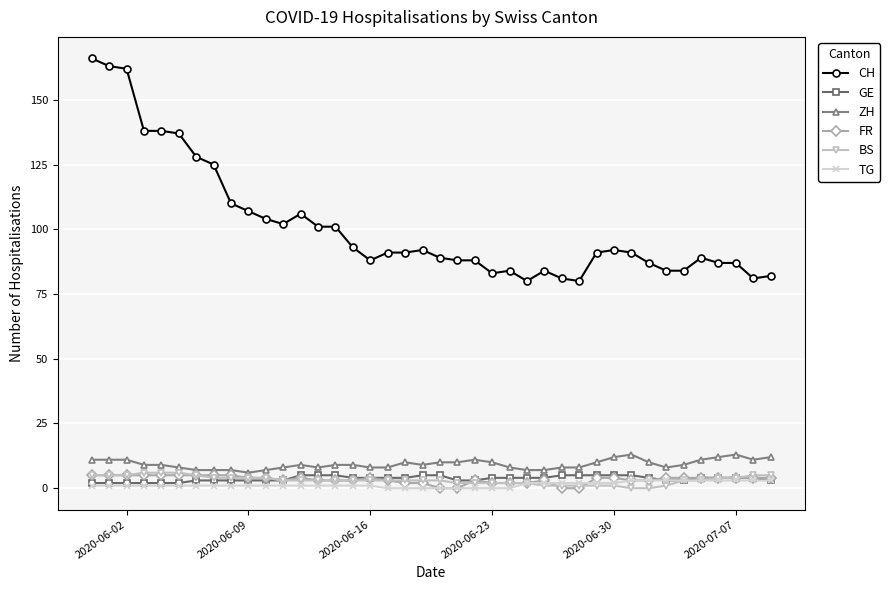

At how many categories does at least one series exceed 39?

40